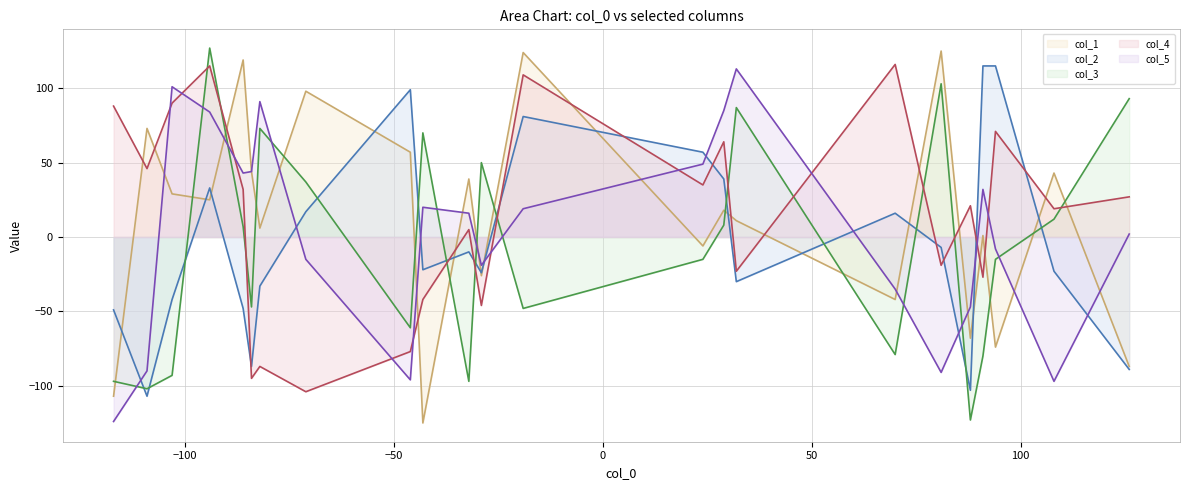

What is the highest value of the col_4 (line) series?

116